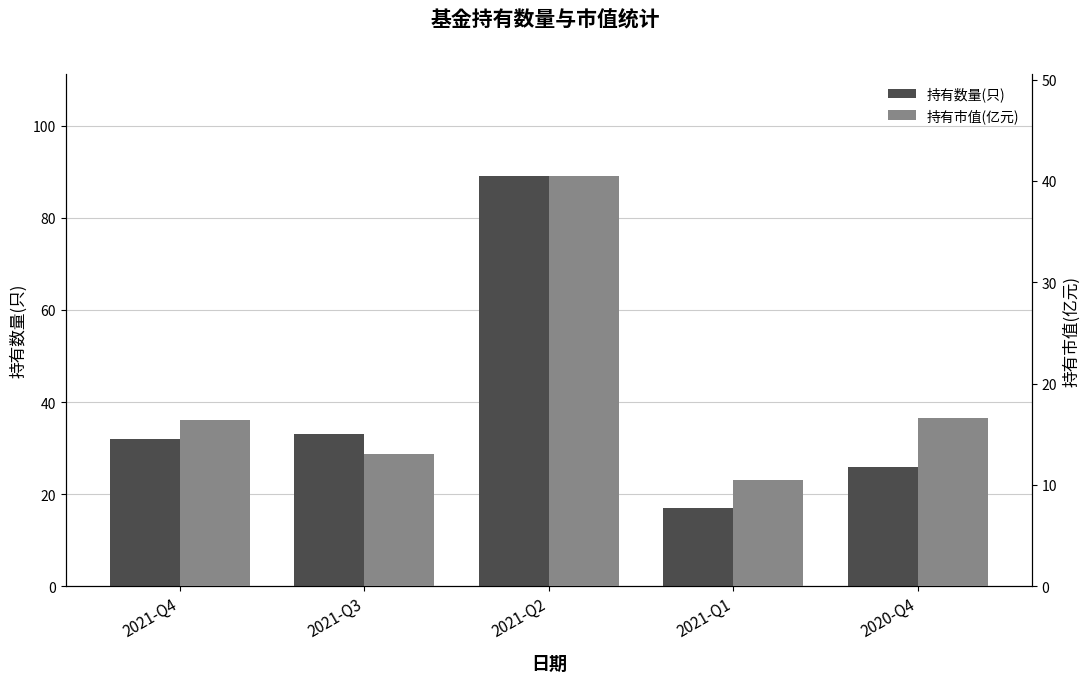

The 持有数量(只) series shows 32.0 at 2021-Q4. True or false?

True